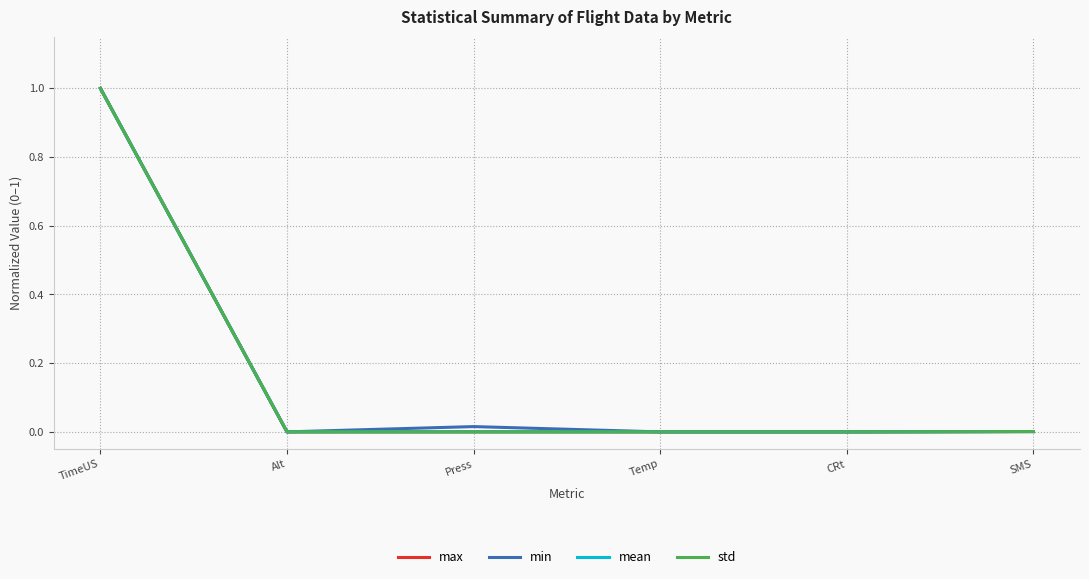

What are all the series names shown in the legend?

max, min, mean, std